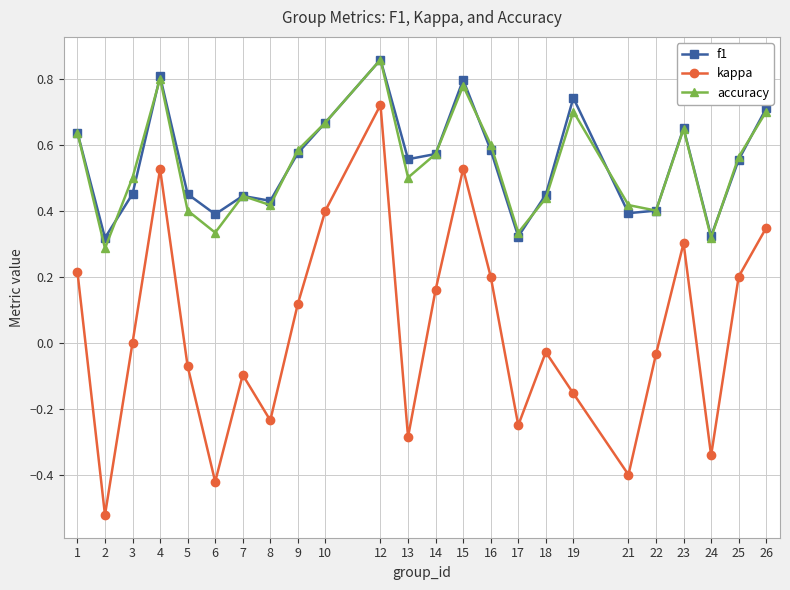

What are all the series names shown in the legend?

f1, kappa, accuracy